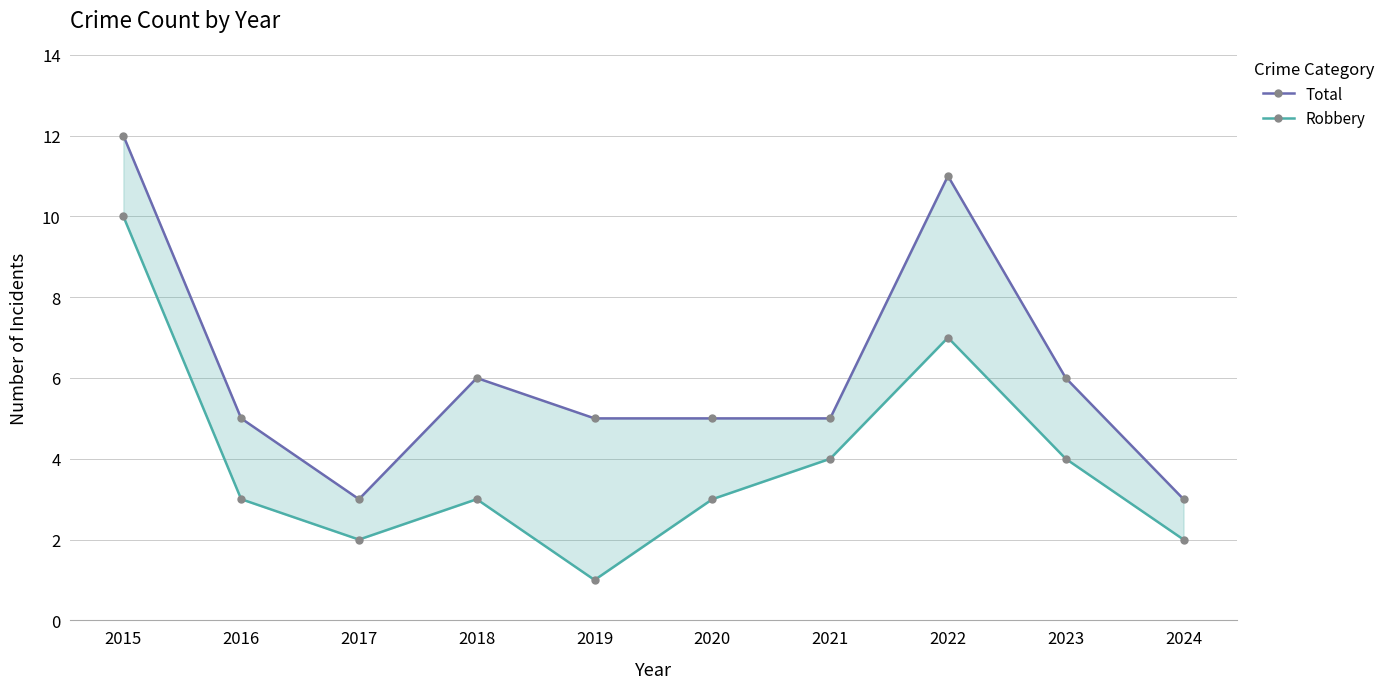

What is the sum of all Total values?

61